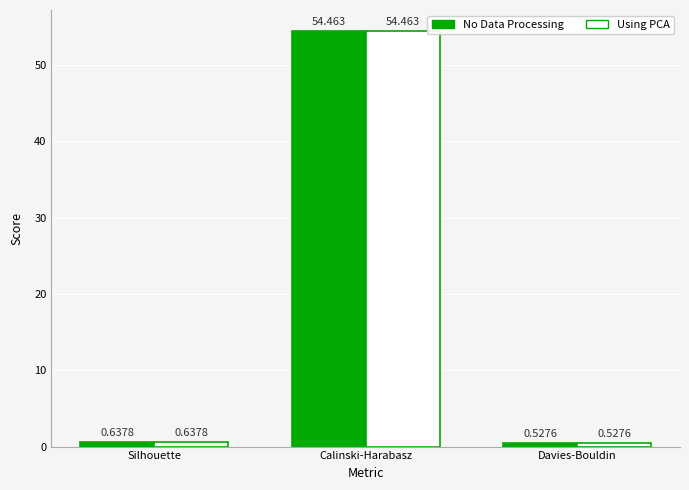

Which label corresponds to the smallest value in the chart?

Davies-Bouldin